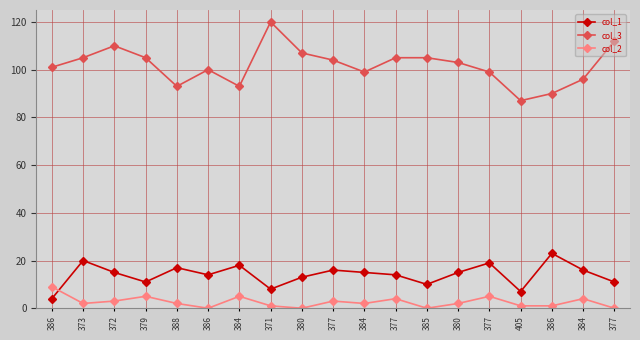

What is the label of the 6th point from the left?

386